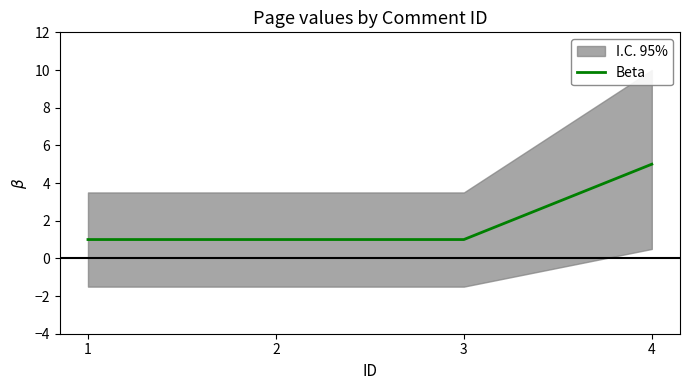

Does the chart have visible grid lines?

No